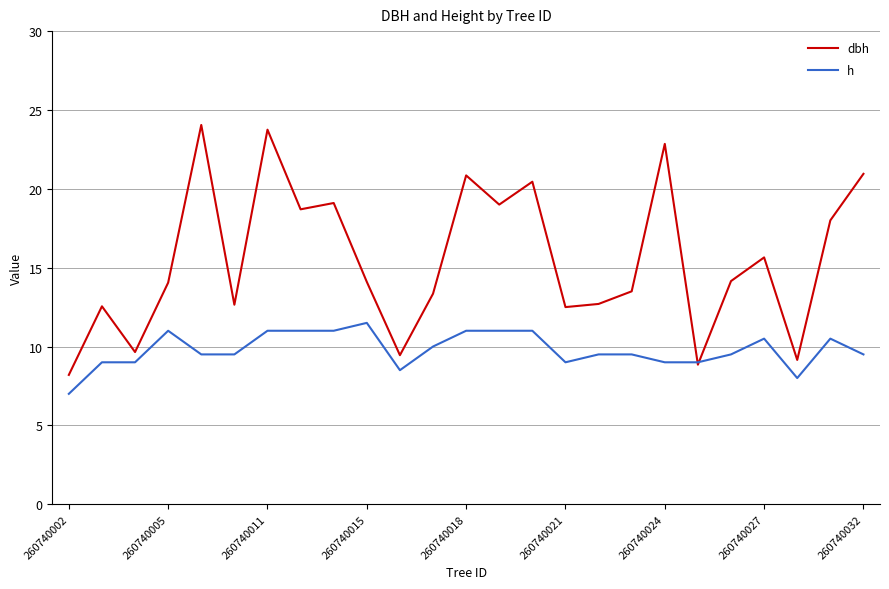

List the series in order of their peak value, lowest first.

h, dbh